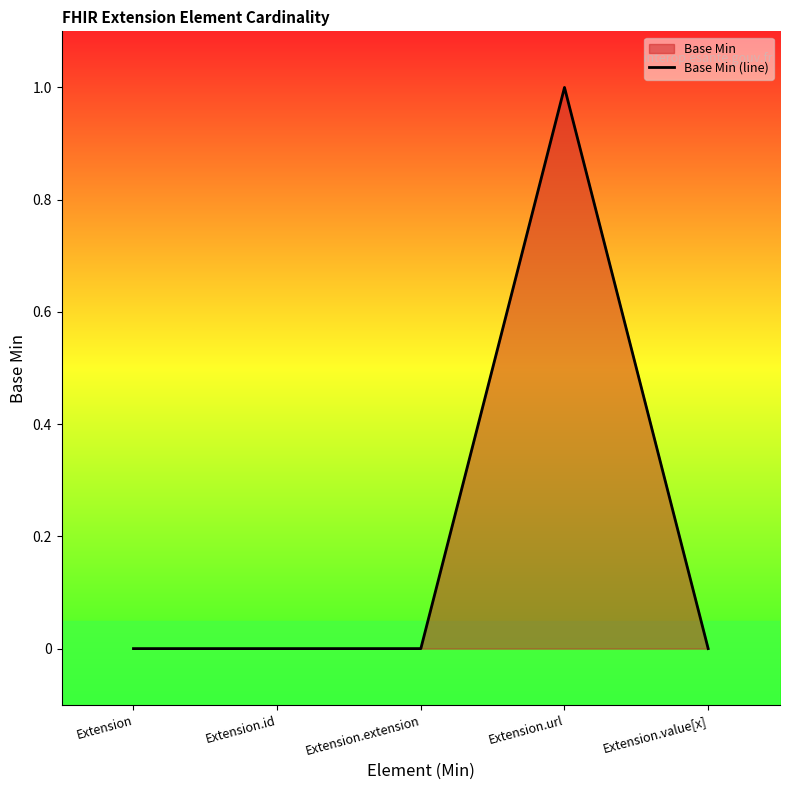

At which category does the chart reach its peak across all series?

Extension.url